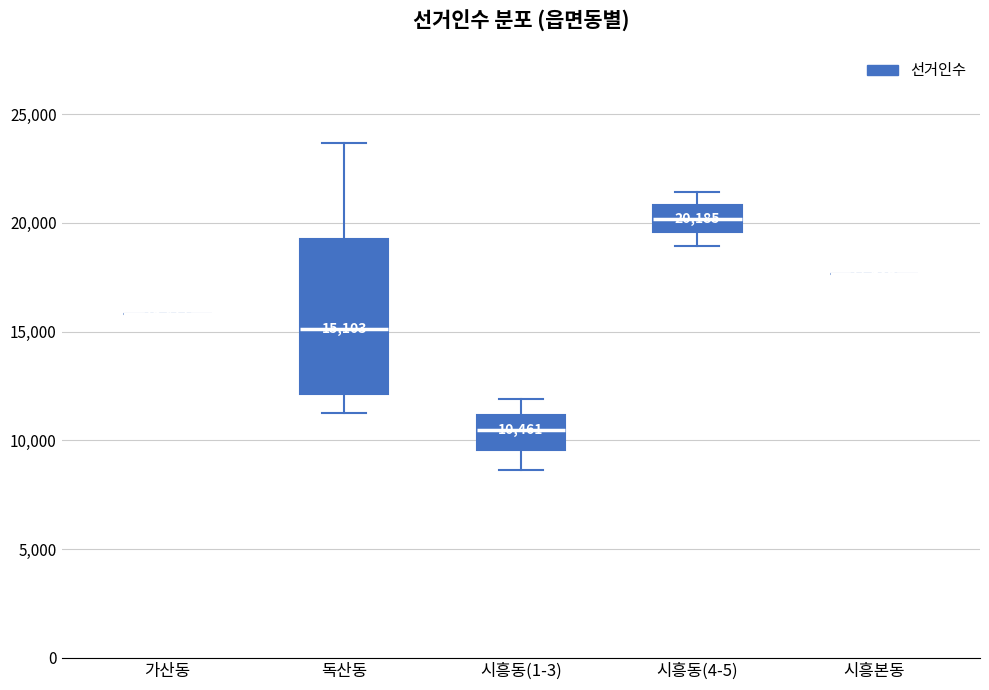

Comparing the boxes themselves (not the whiskers), which one is the tallest?

독산동